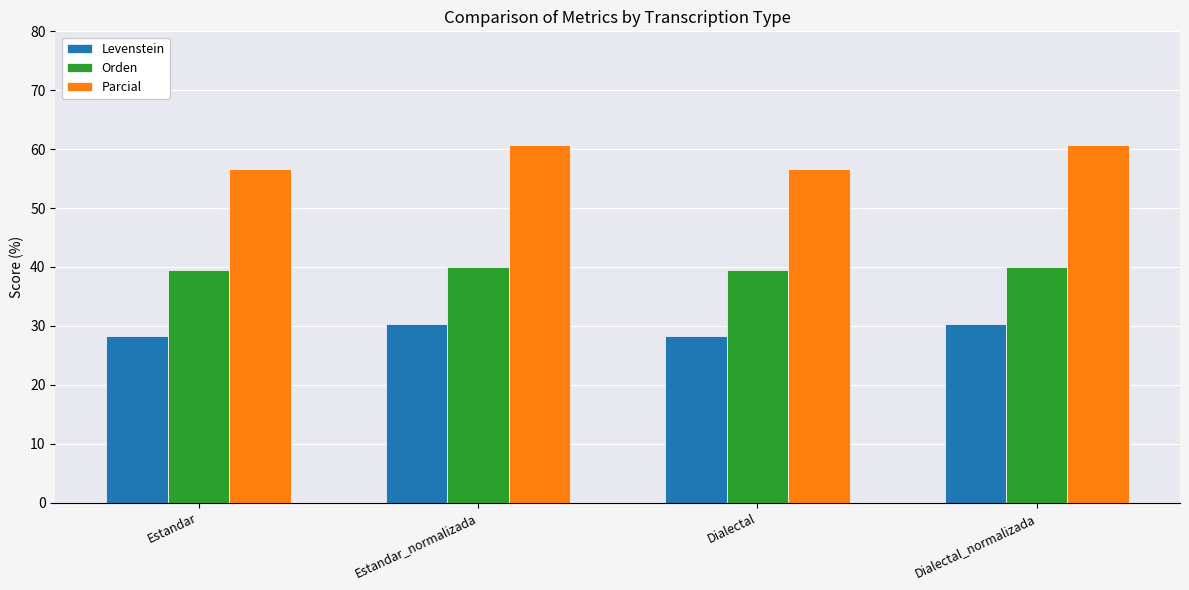

At how many categories does at least one series exceed 56?

4